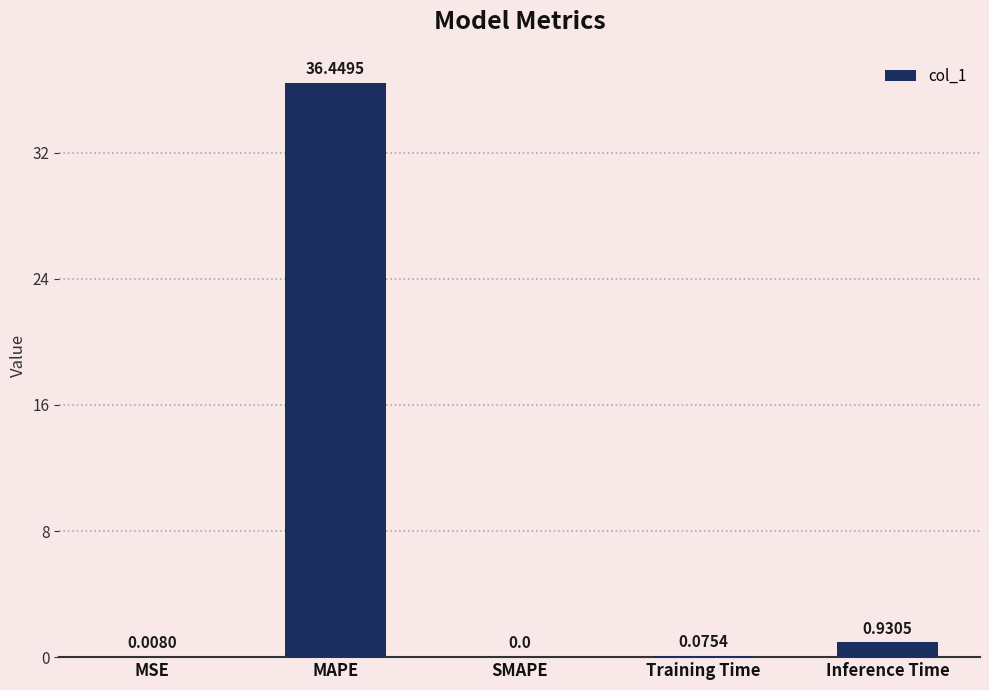

Where is the data nearest to the value 18?

Inference Time